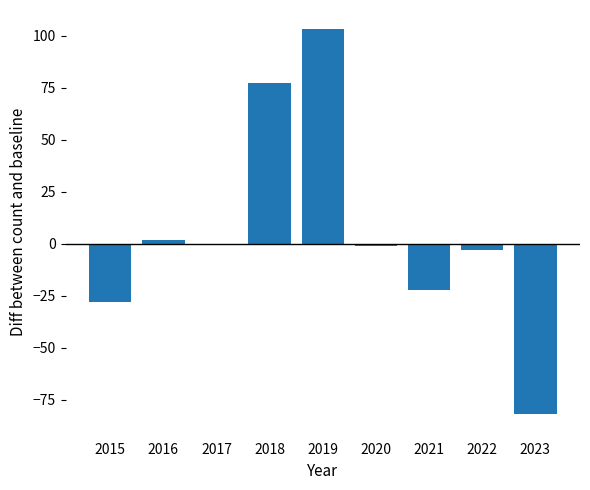

What is the sum of the values at 2015 and 2022?

-31